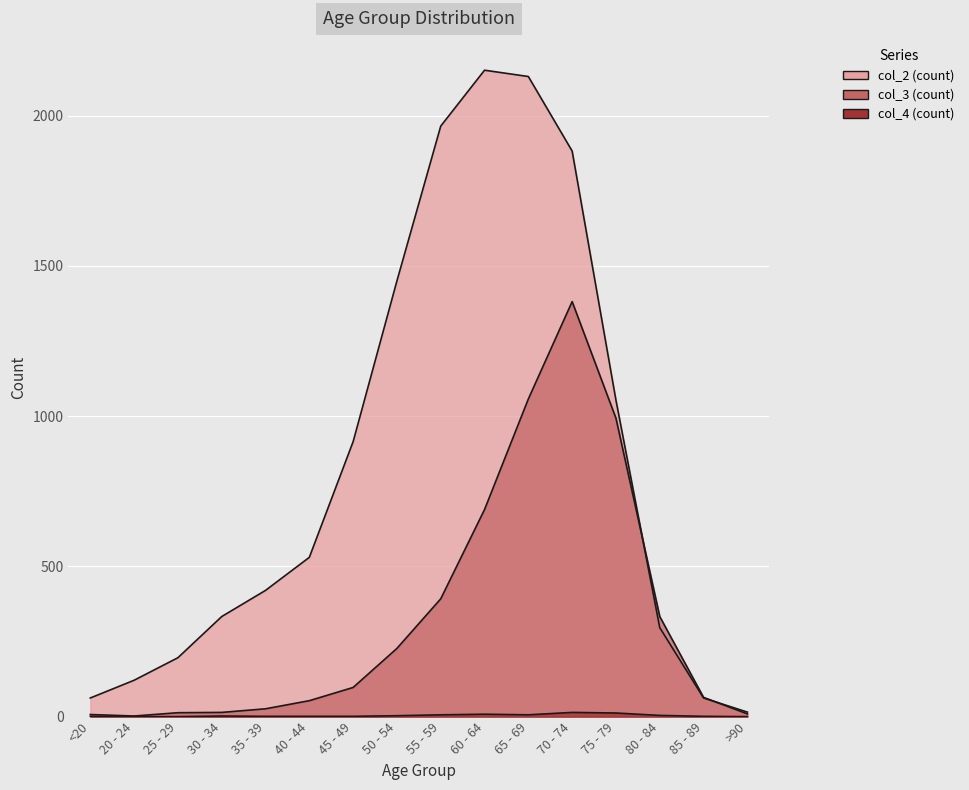

What is the sum of the col_4 values at 30 - 34 and 40 - 44?

3